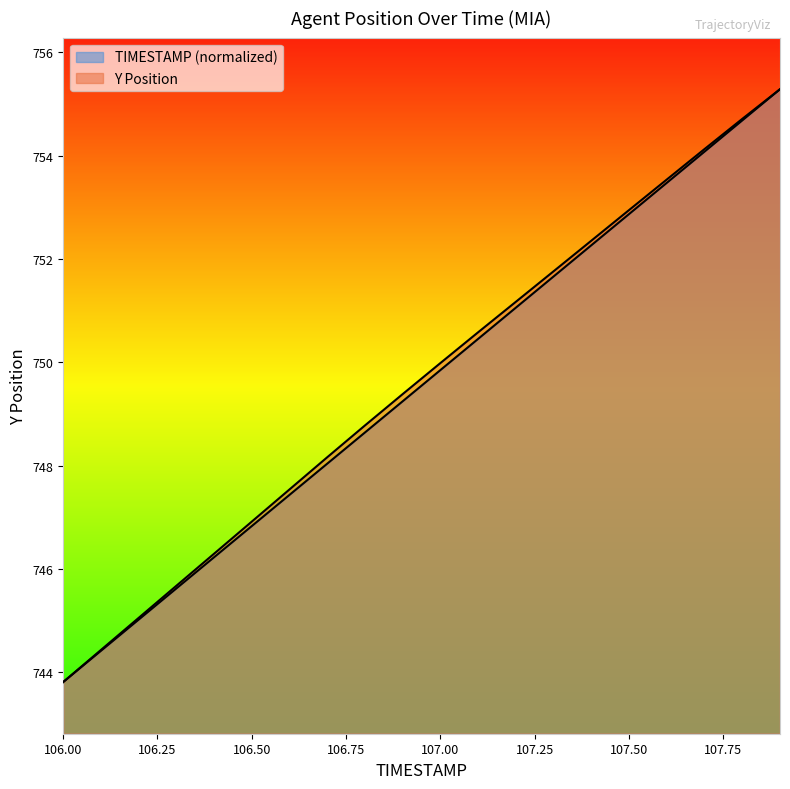

Reading right to left, extract all data points from this chart.

TIMESTAMP: 755.3	754.7	754.1	753.5	752.9	752.3	751.7	751.1	750.5	749.8	749.2	748.6	748.0	747.4	746.8	746.2	745.6	745.0	744.4	743.8
Y: 755.3	754.7	754.1	753.5	752.9	752.4	751.8	751.2	750.6	750.0	749.4	748.8	748.2	747.5	746.9	746.3	745.7	745.0	744.4	743.8